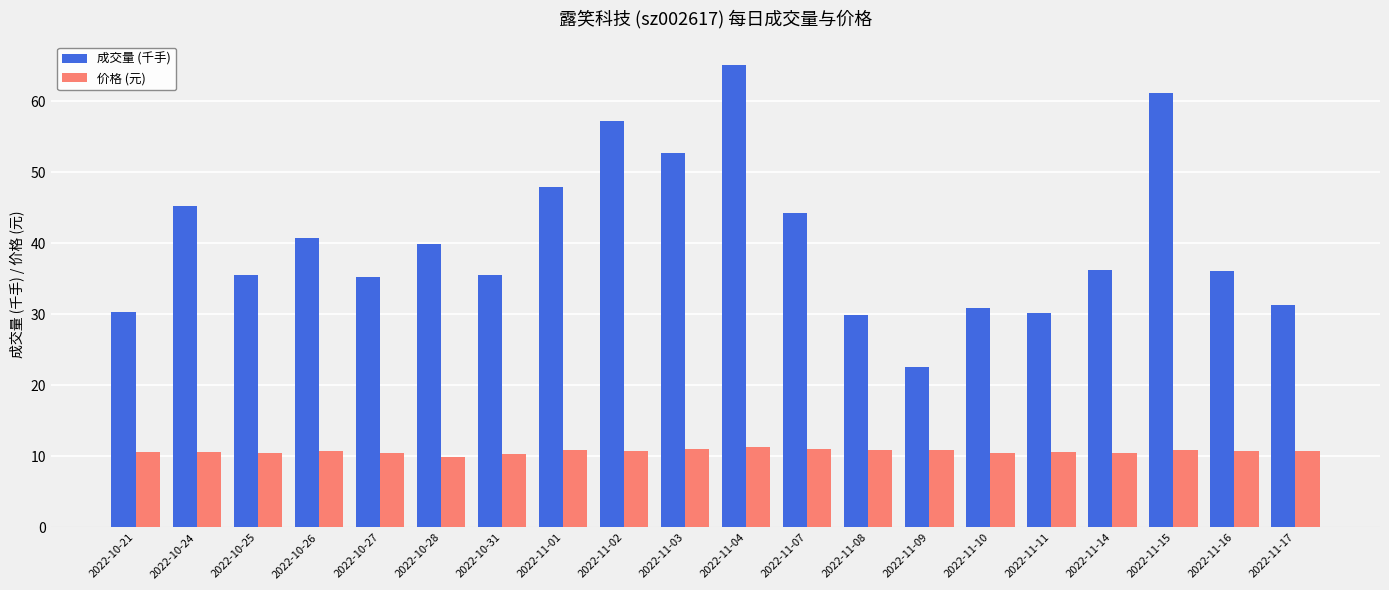

At which category does the chart reach its peak across all series?

2022-11-04